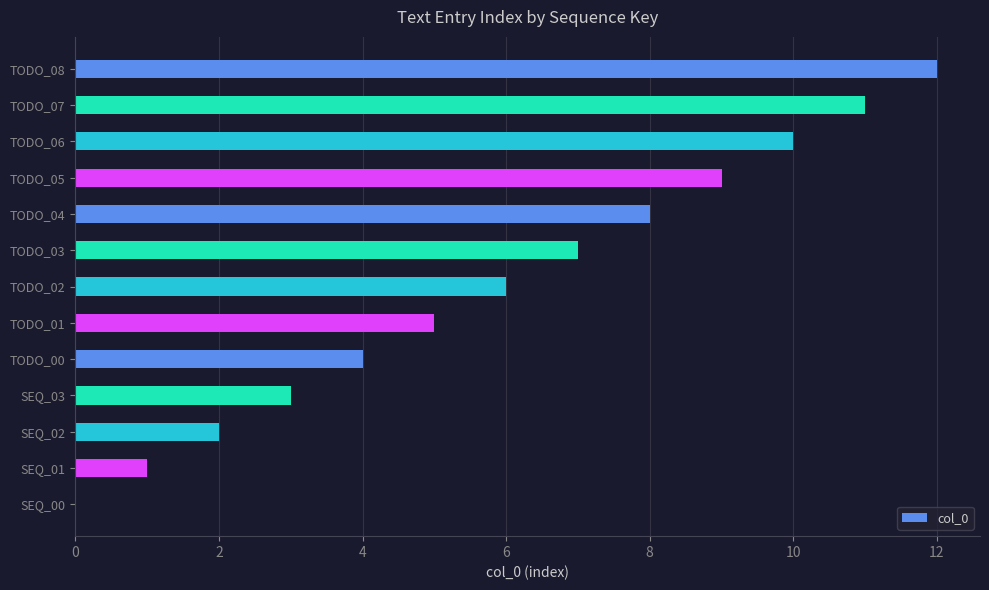

What is the change in value from SEQ_01 to TODO_05?

+8